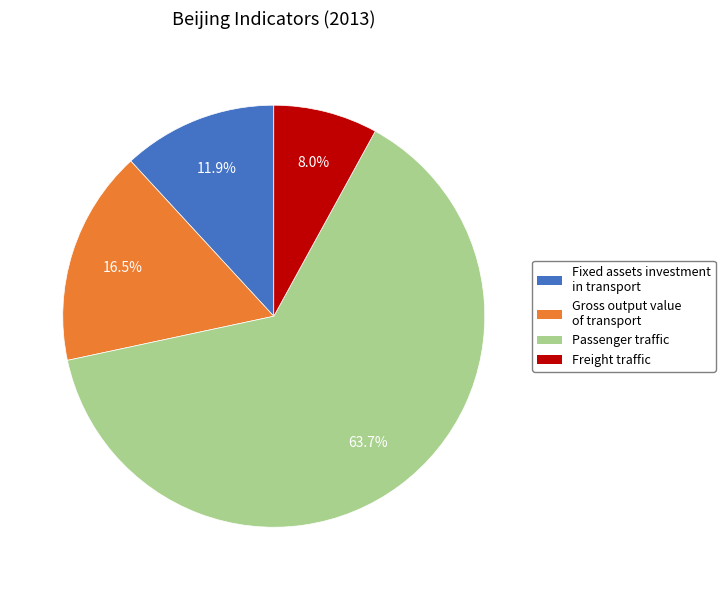

How much of the chart is everything except Gross output value of transport?

83.5%